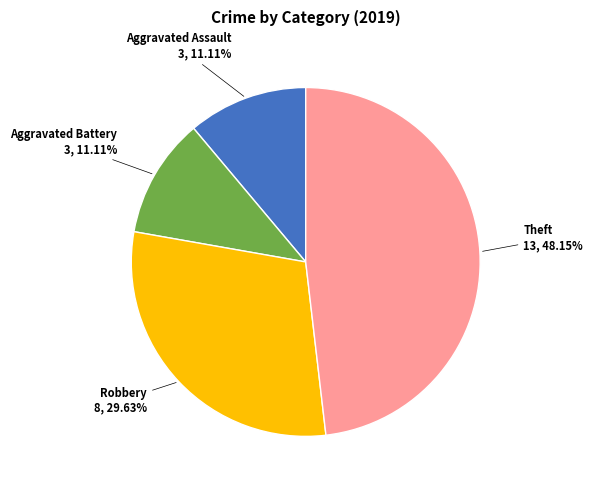

Is there a majority slice in this chart?

No